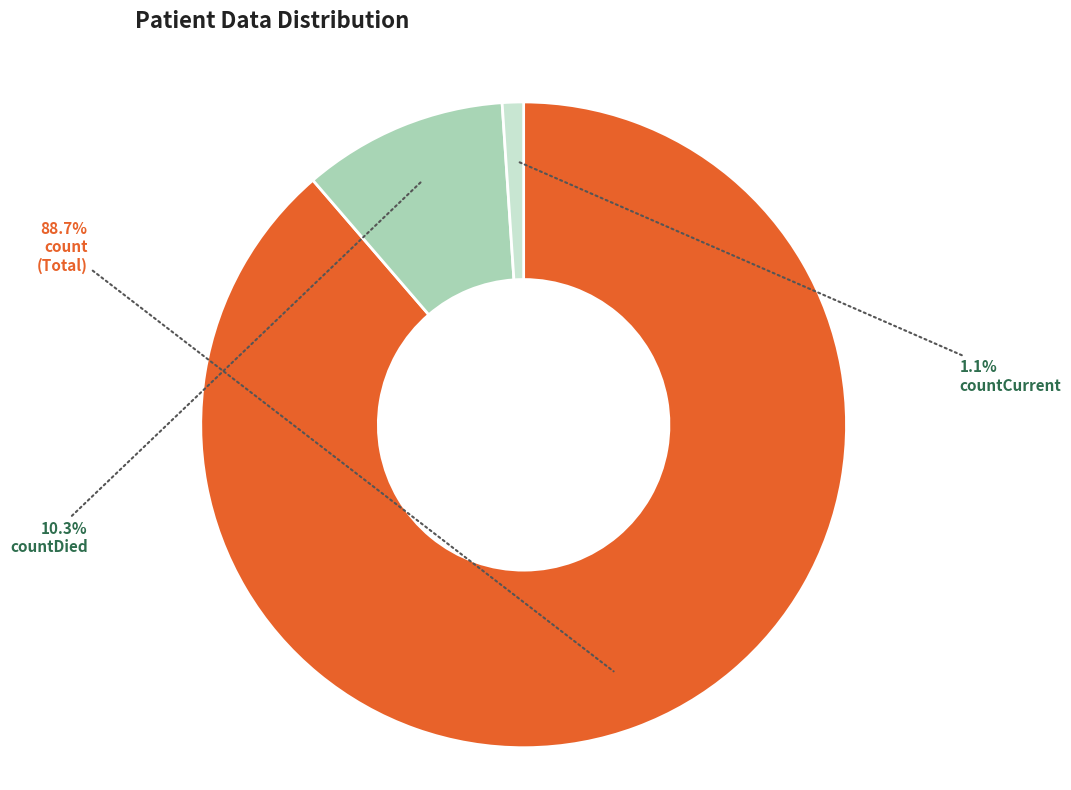

How many segments does this pie chart have?

3